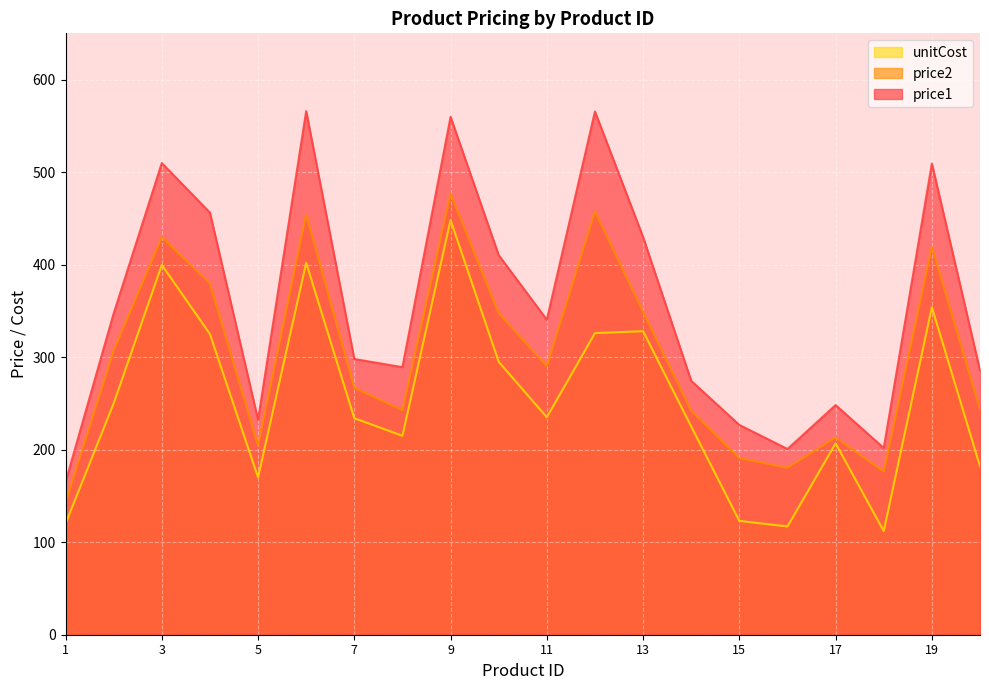

What is the total value across all series at 19?

1282.5